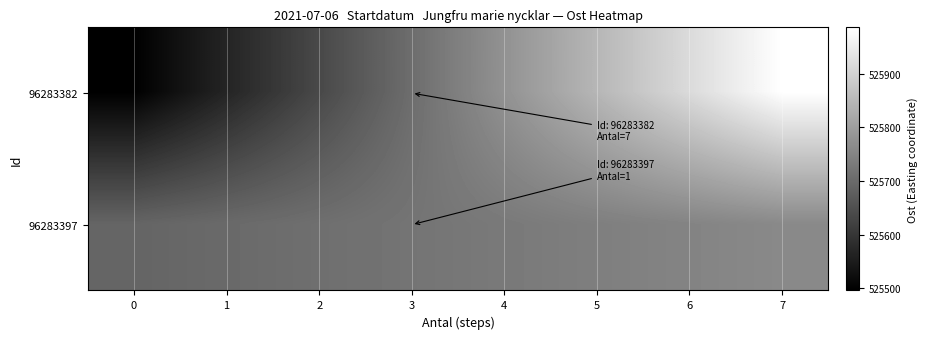

List the series in order of their peak value, lowest first.

96283397, 96283382